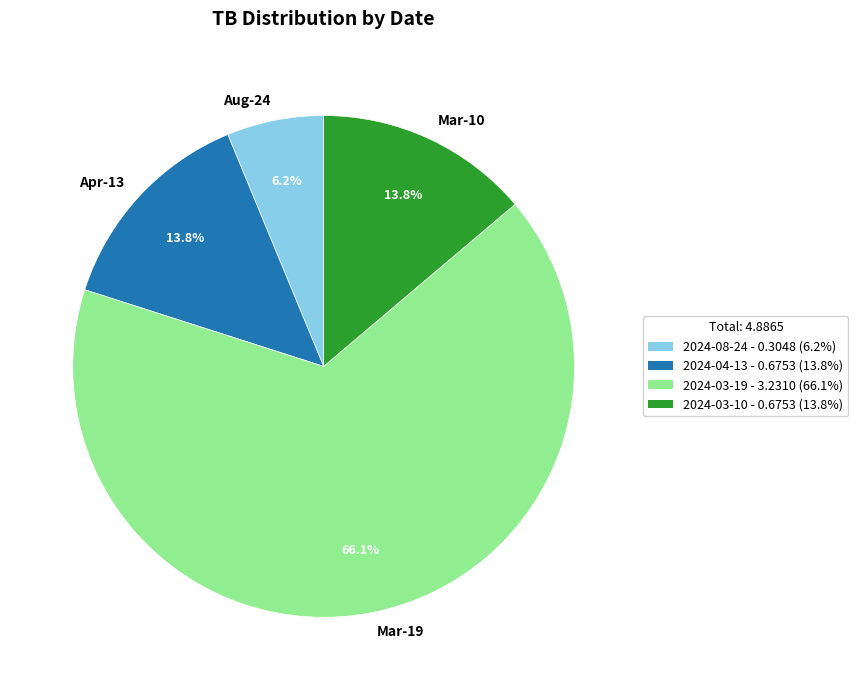

To the nearest percent, what is the difference between the largest and smallest slice percentages?

60%